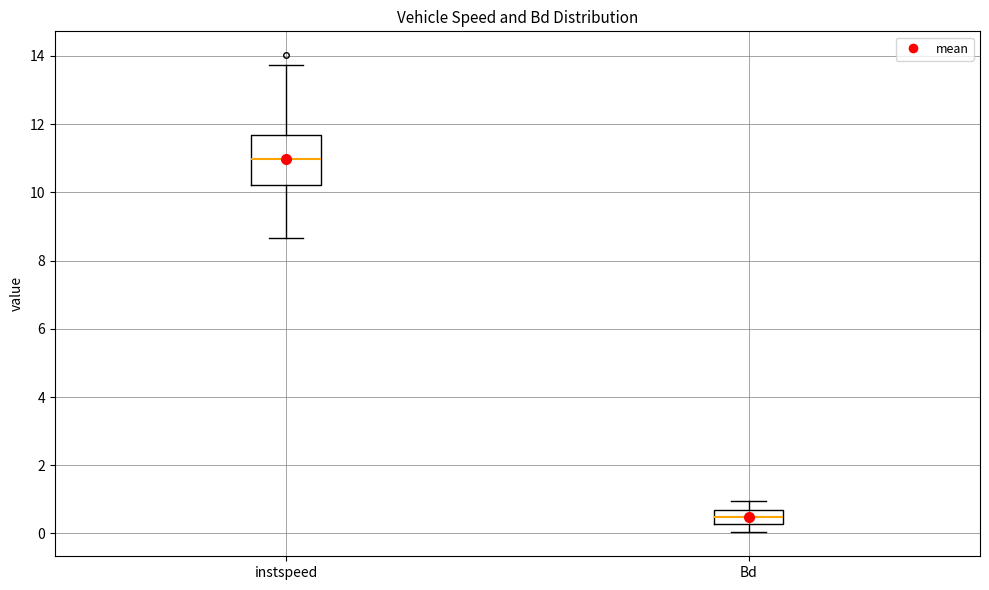

Comparing the boxes themselves (not the whiskers), which one is the tallest?

instspeed